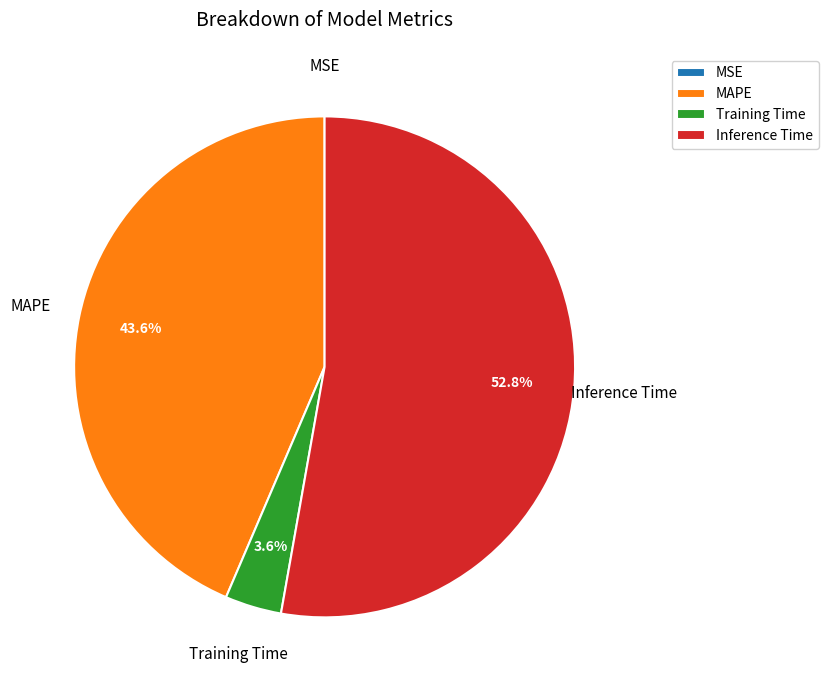

Does any single category account for the majority?

Yes